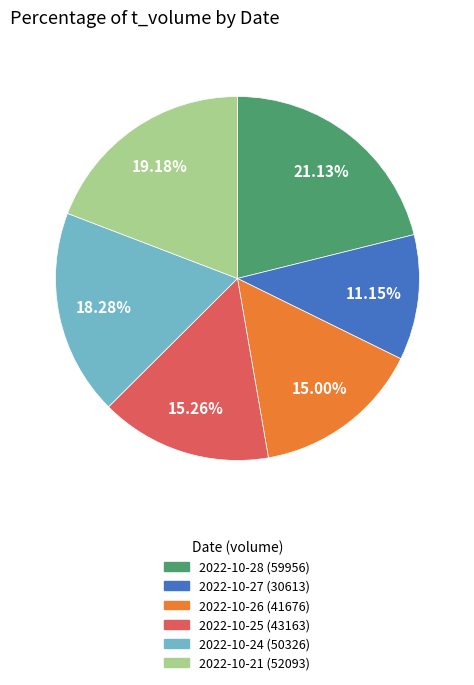

To the nearest percent, what is the average slice percentage?

17%